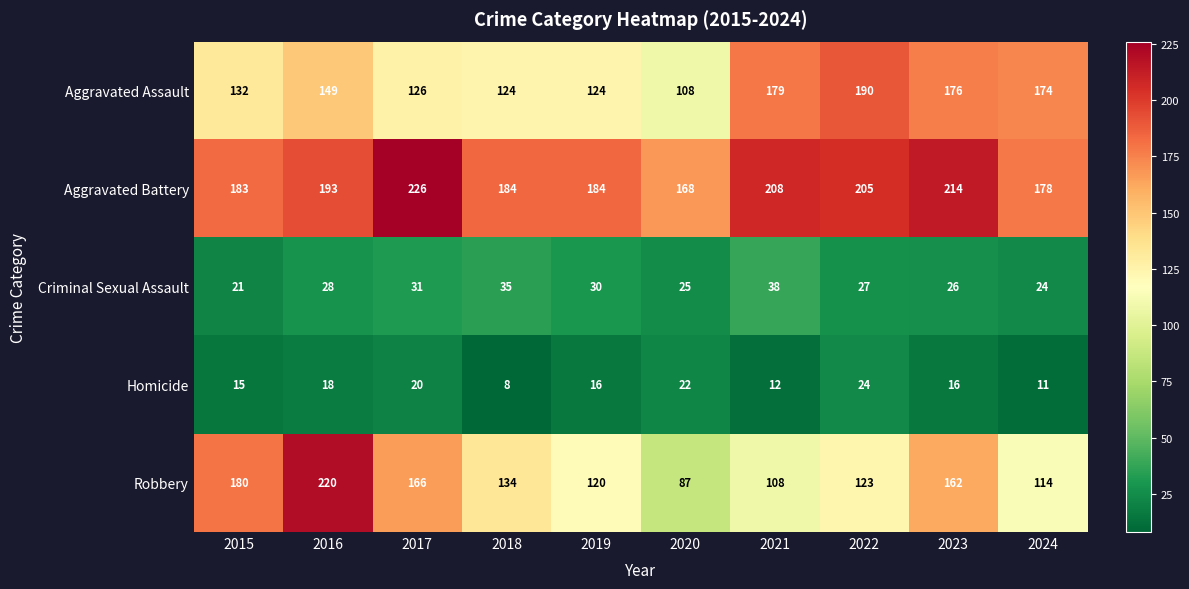

Where is Aggravated Assault nearest to the value 149?

2016